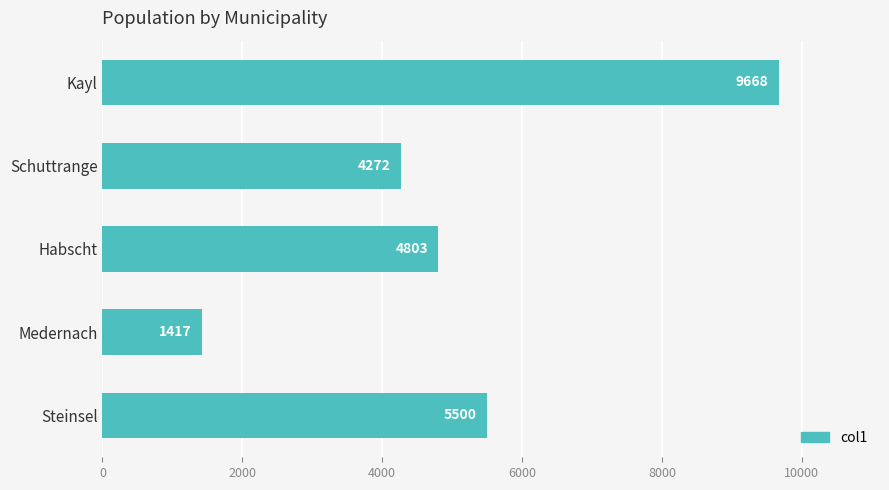

Reading bottom to top, extract all data points from this chart.

5500	1417	4803	4272	9668